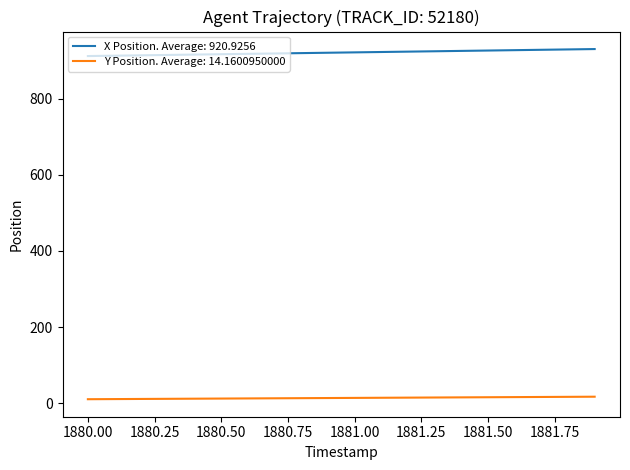

What is the greatest value displayed?

930.1